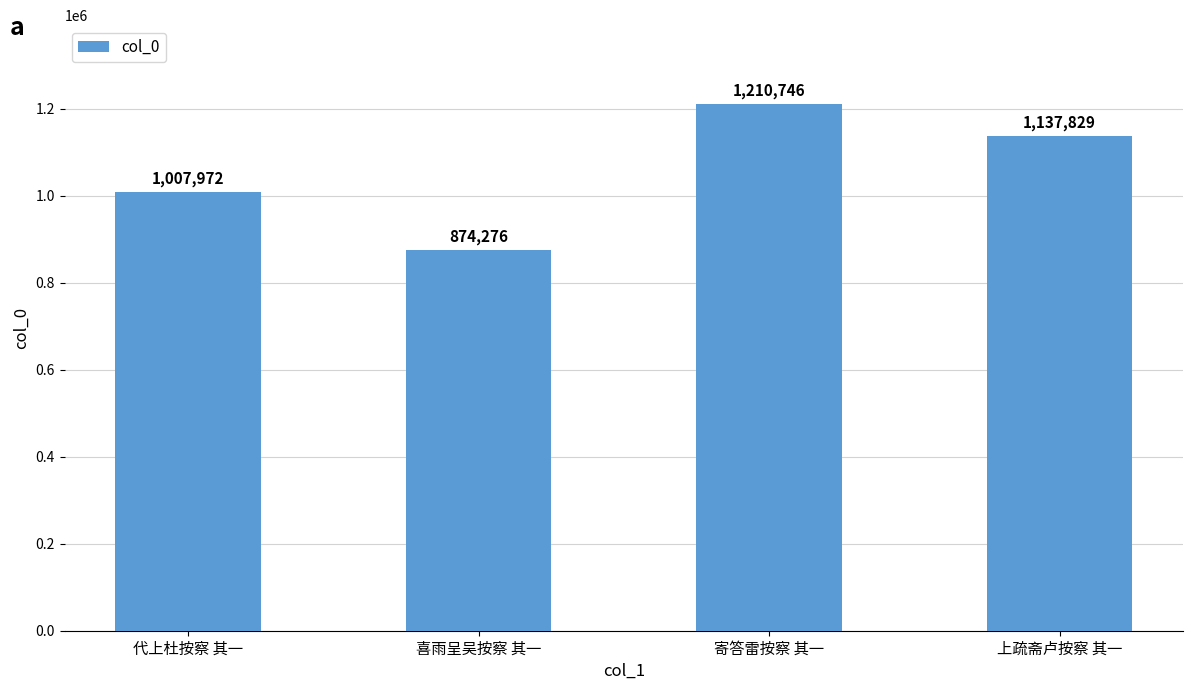

What is the sum of all values?

4230823